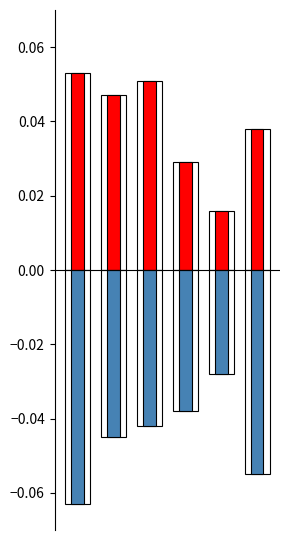

List the series in order of their overall mean, lowest first.

Negative (Moon Phase), Positive (Moon Phase)